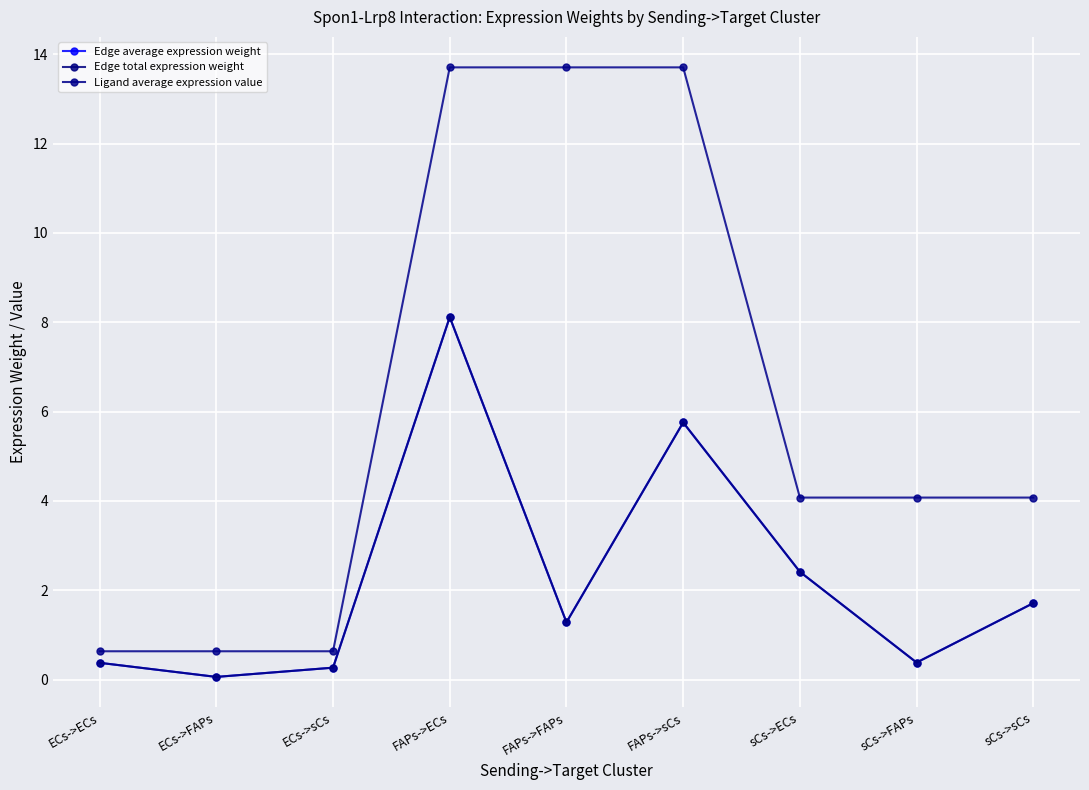

Is this an area chart (filled region under the line)?

No